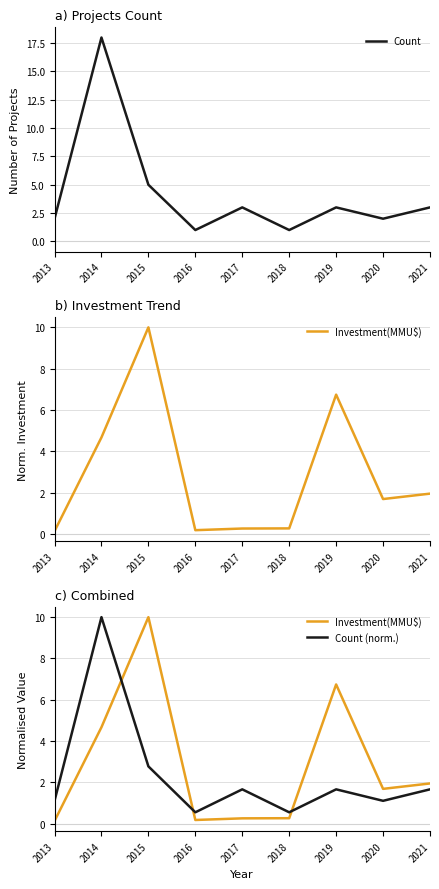

What is the sum of all Investment(MMU$) values?

25.9